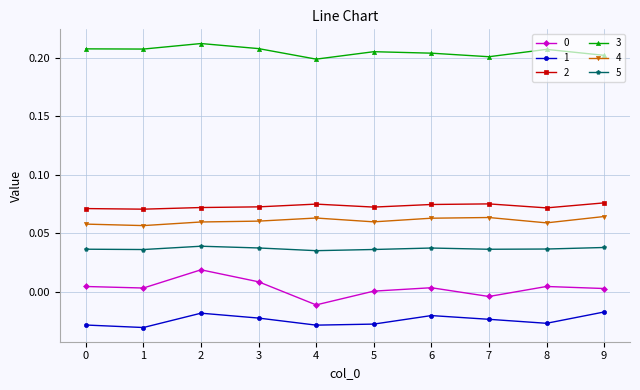

The value of 3 at 5 is 0.2. True or false?

True